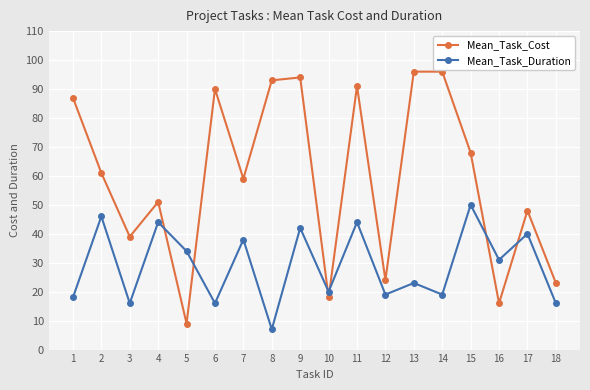

Between 11 and 18, which series saw the biggest shift?

Mean_Task_Cost